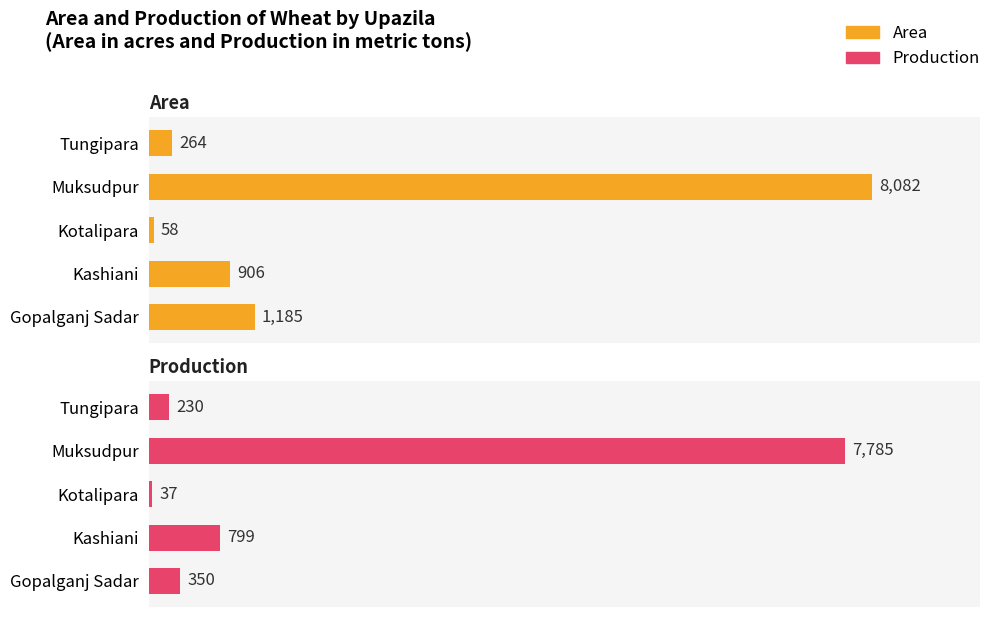

What are all the series names shown in the legend?

Area, Production